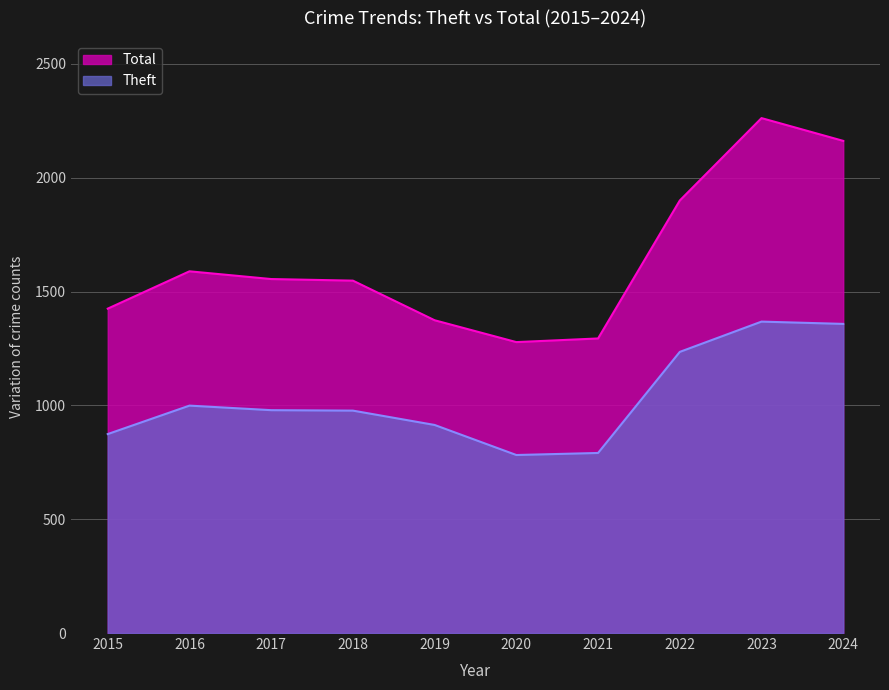

In Total, how many points are lower than both neighbors (excluding endpoints)?

1